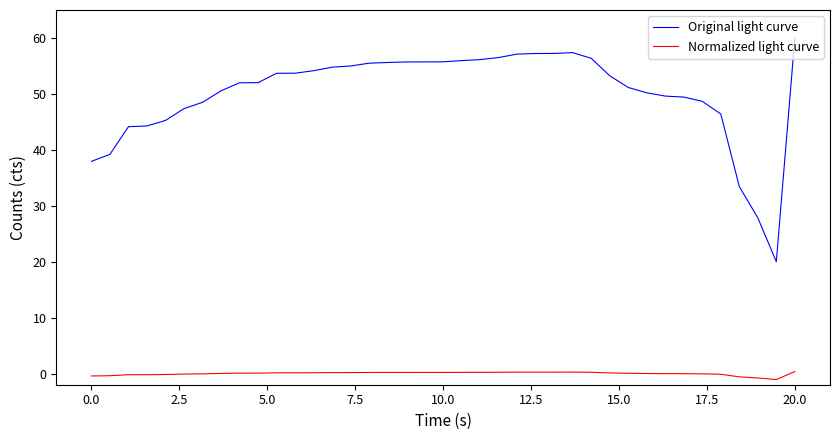

Which series has the largest range (max minus min)?

Original light curve